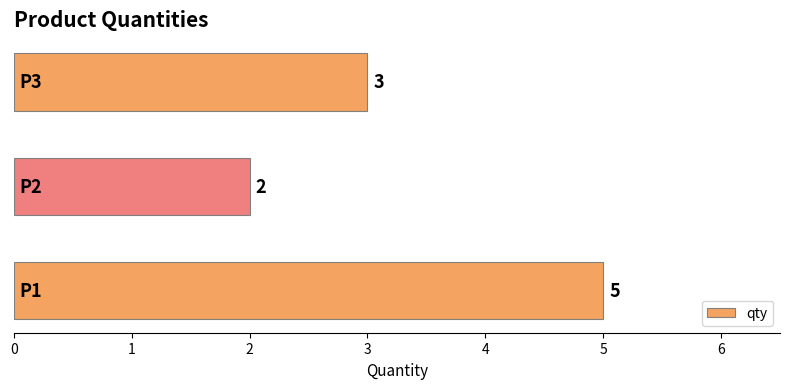

Reading bottom to top, transcribe all the data shown in this chart.

5	2	3